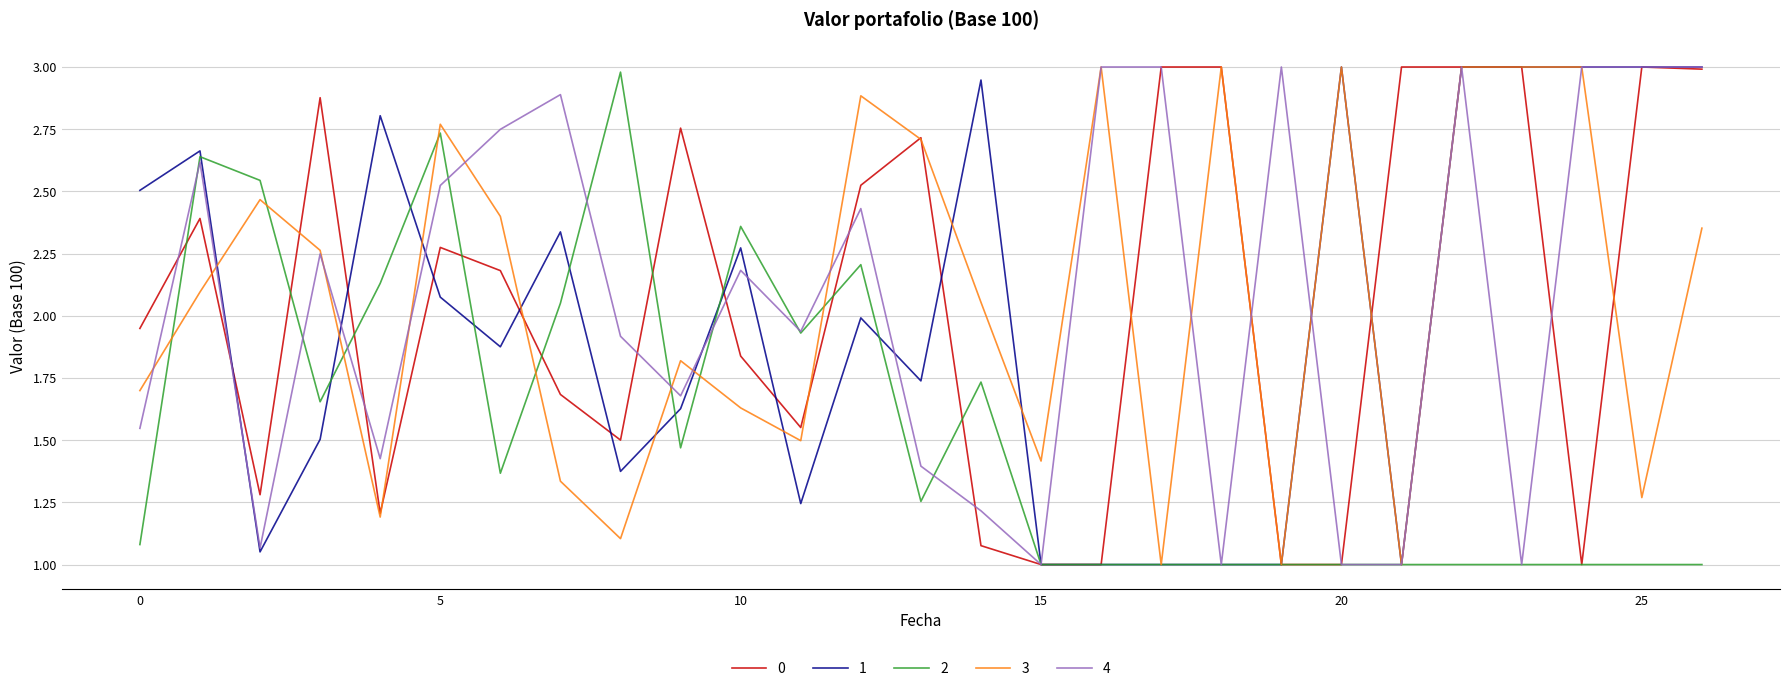

What is the difference between the maximum and second lowest values in the 4 series?

2.0